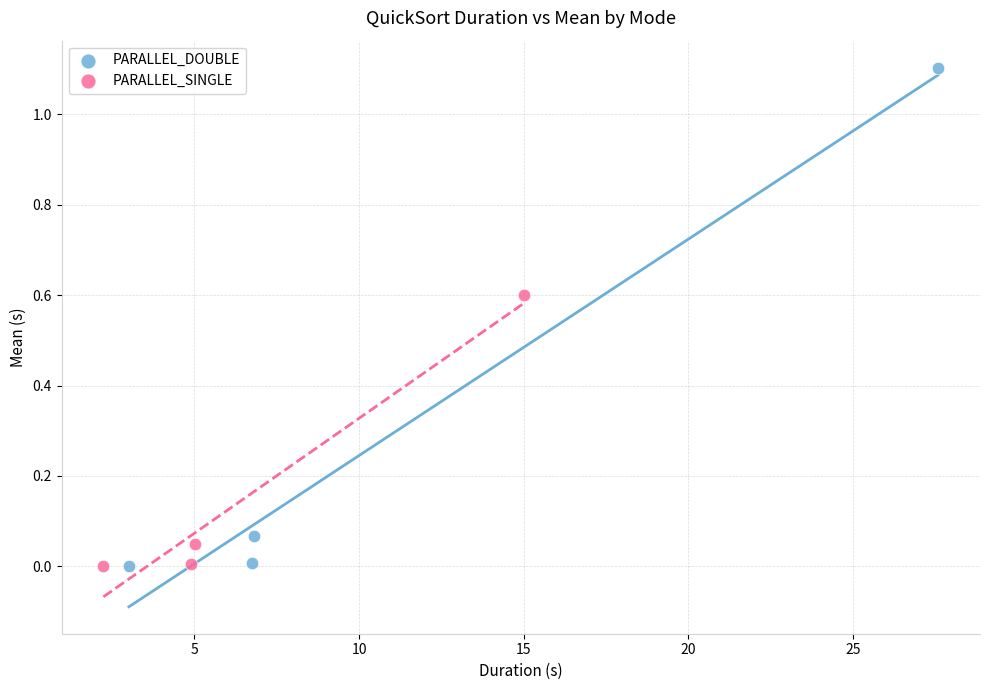

Which series has the widest spread of Y values?

PARALLEL_DOUBLE